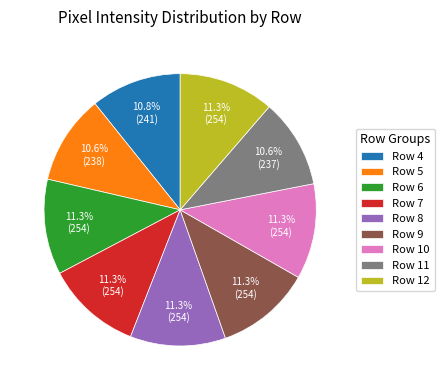

Which has a higher value, Row 4 or Row 8?

Row 8